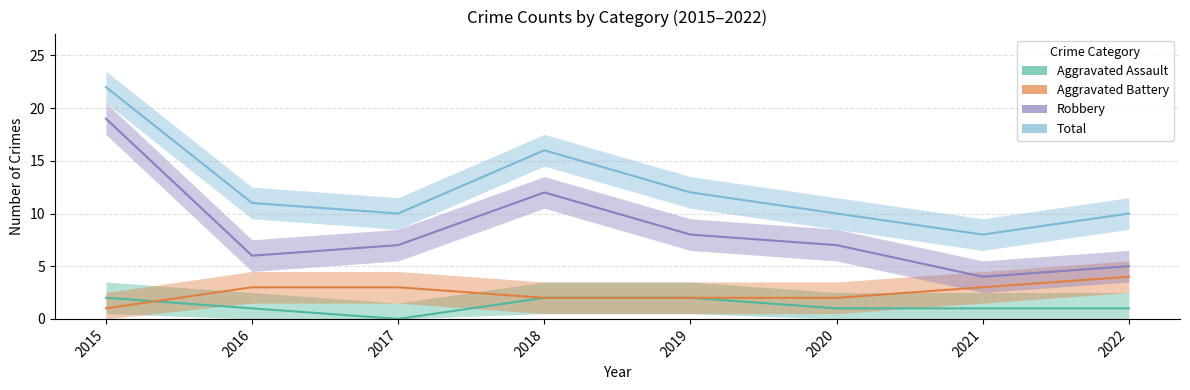

Where is Robbery nearest to the value 11?

2018